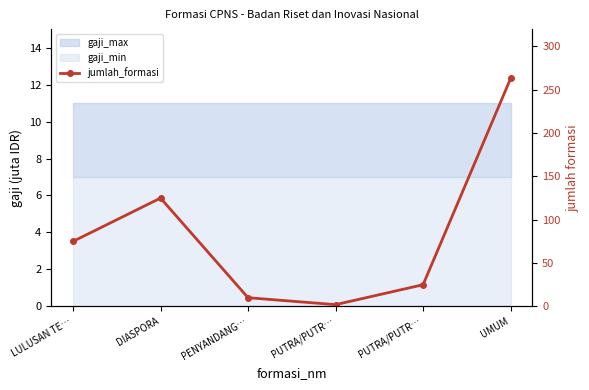

How many lines are shown in the chart?

1